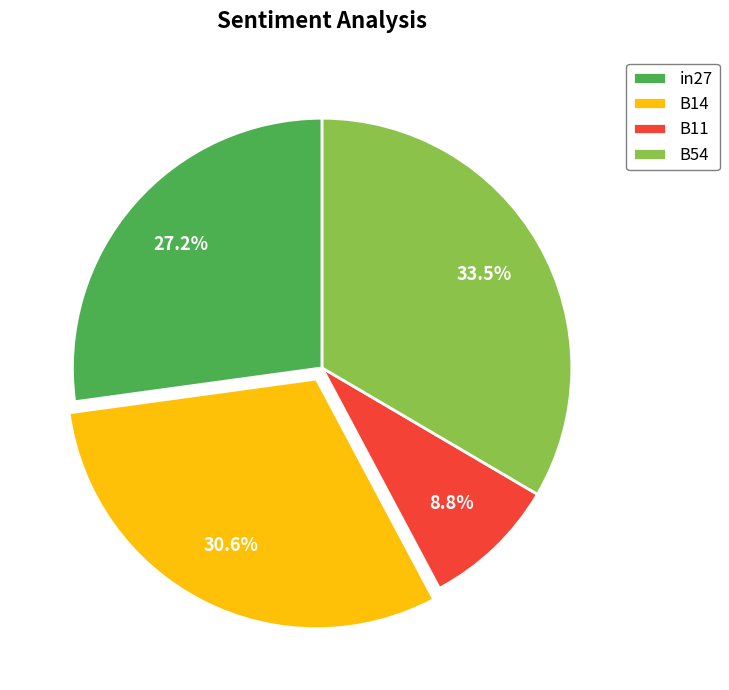

How many slices are in this pie chart?

4